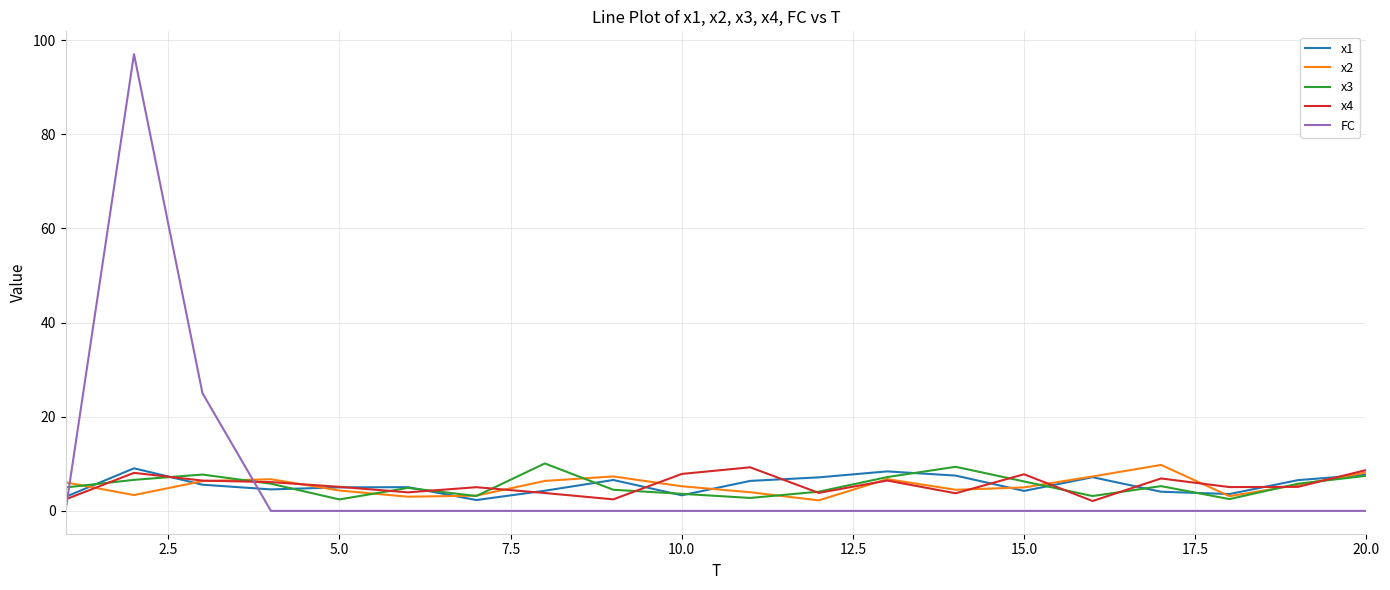

Which series has the largest range (max minus min)?

FC